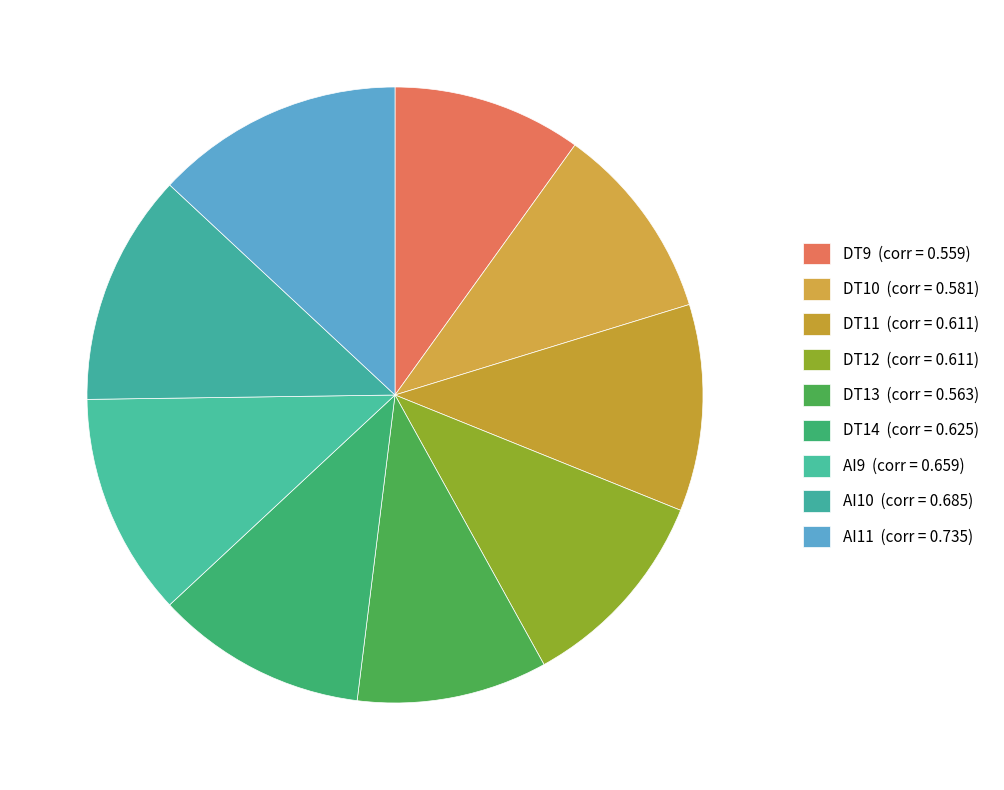

To the nearest percent, what is the difference between the largest and smallest slice percentages?

3%